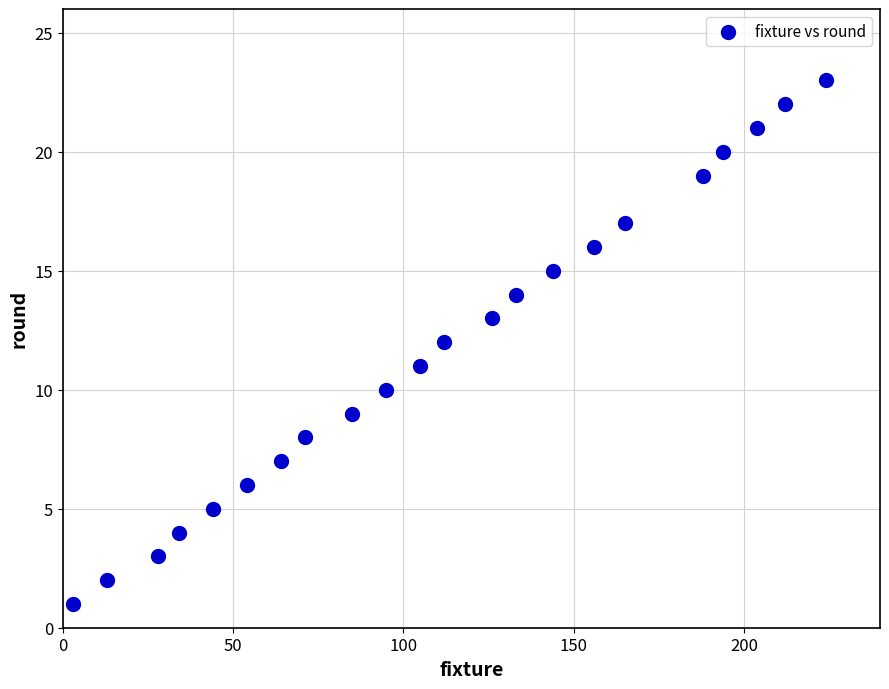

What is the range of X values (max minus min)?

221